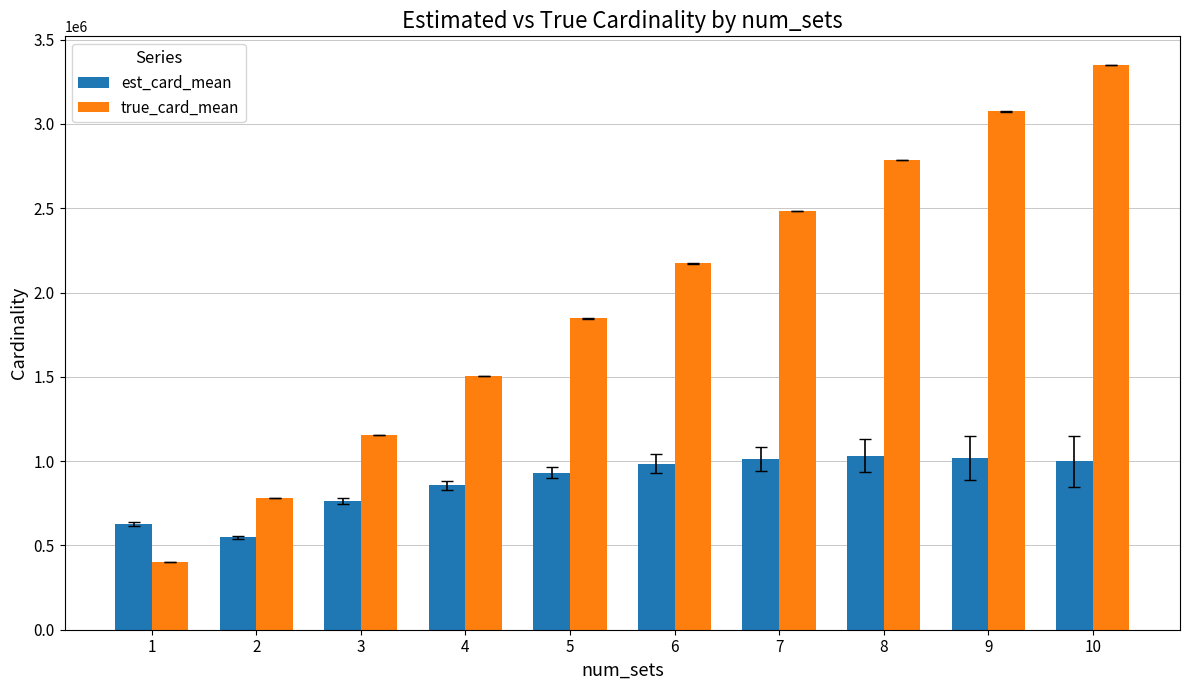

At how many categories does at least one series exceed 2827958?

2